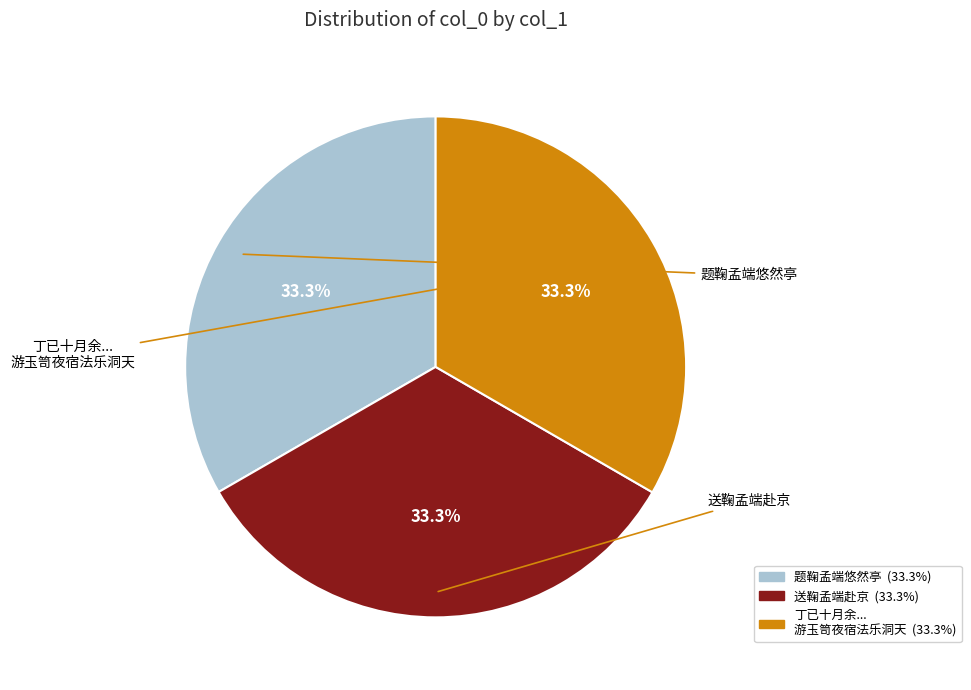

Does any single category account for the majority?

No